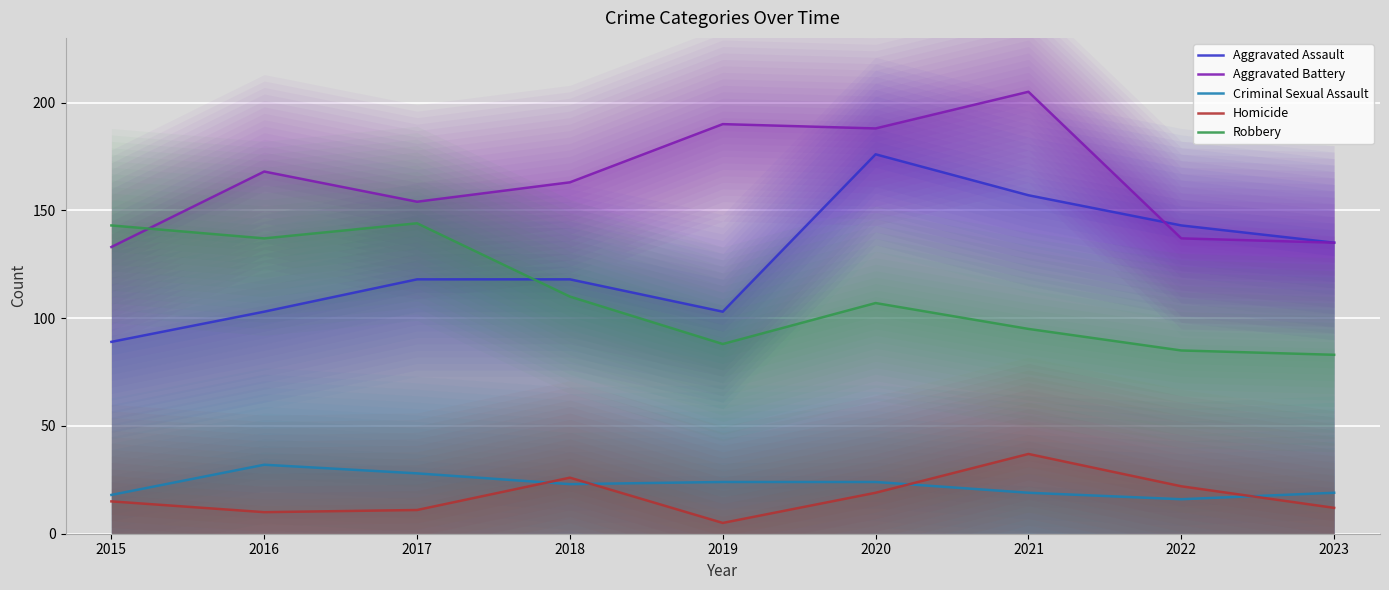

True or false: Homicide and Aggravated Assault intersect in this chart.

False